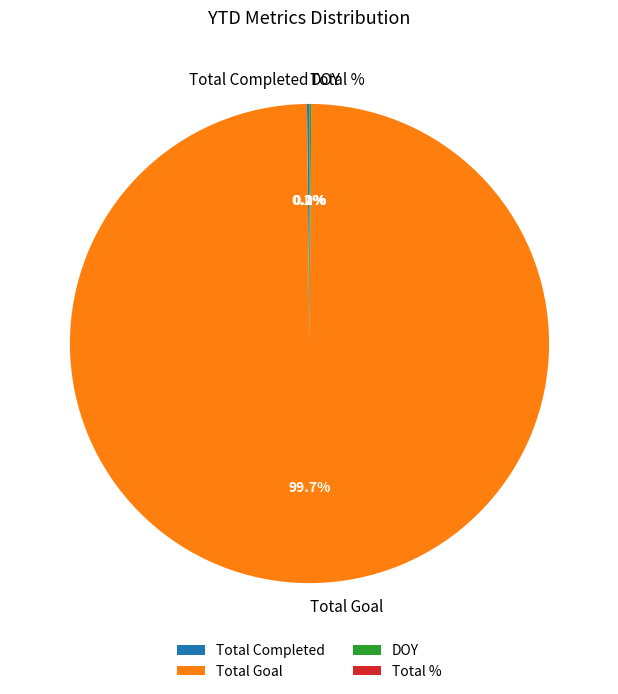

Which category has the biggest portion of the pie?

Total Goal